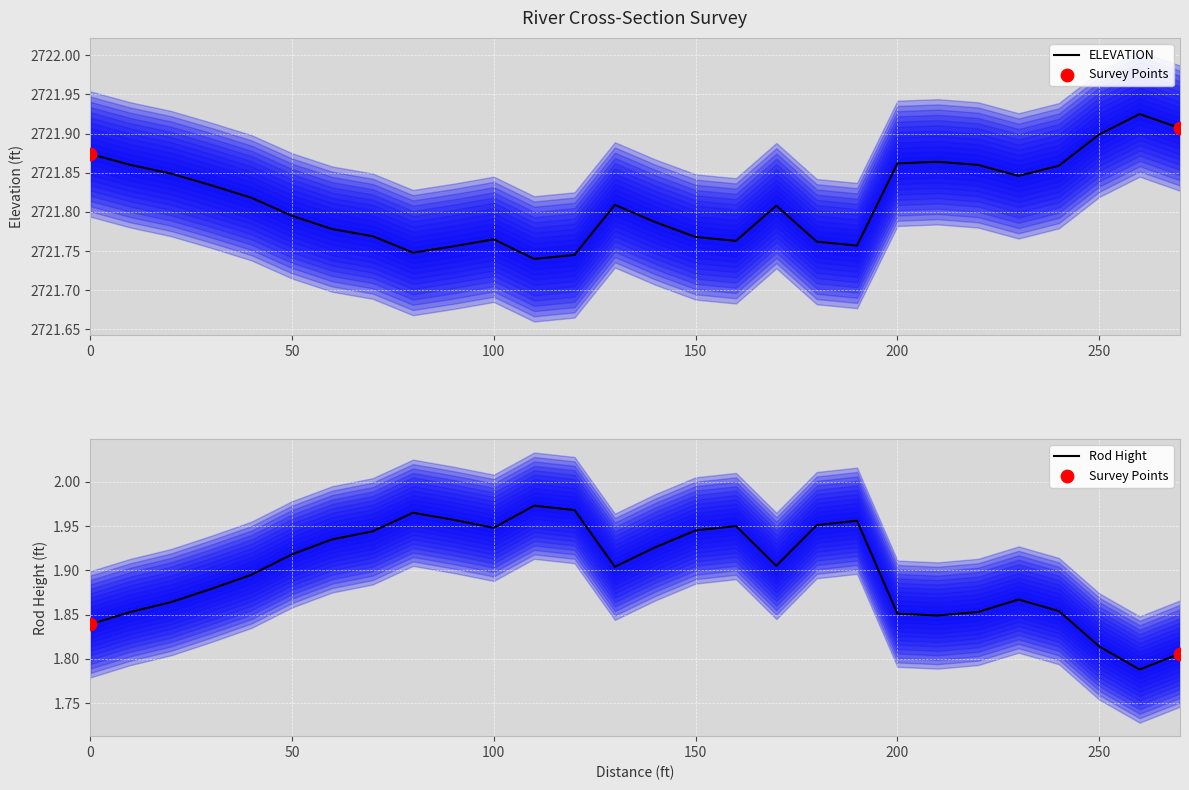

What are all the series names shown in the legend?

ELEVATION, Rod Hight 